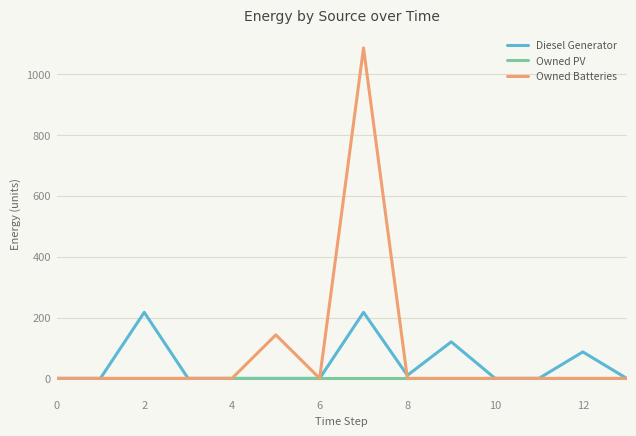

At how many categories does at least one series exceed 941?

1